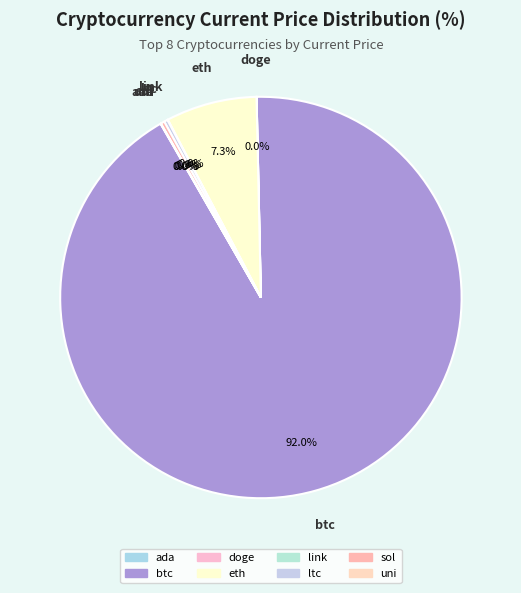

What is the ratio of the value at ltc to the value at link?

8.2